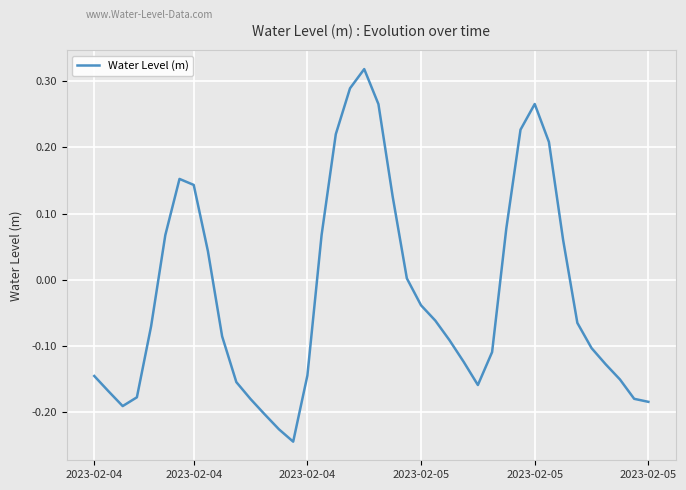

What is the difference between the maximum and minimum values?

0.6